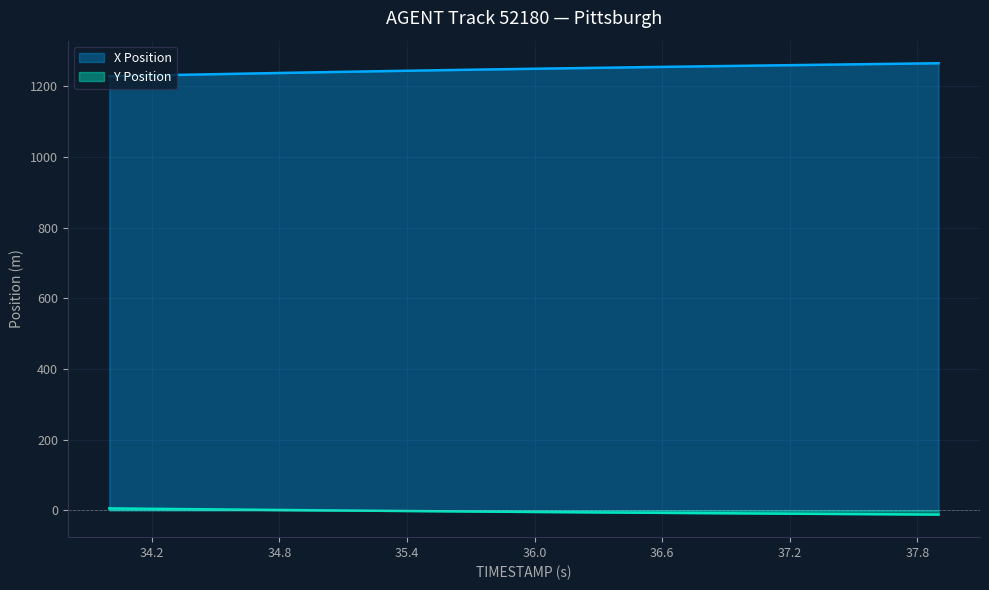

Rank the series at 37.2 from lowest to highest value.

Y Position, X Position